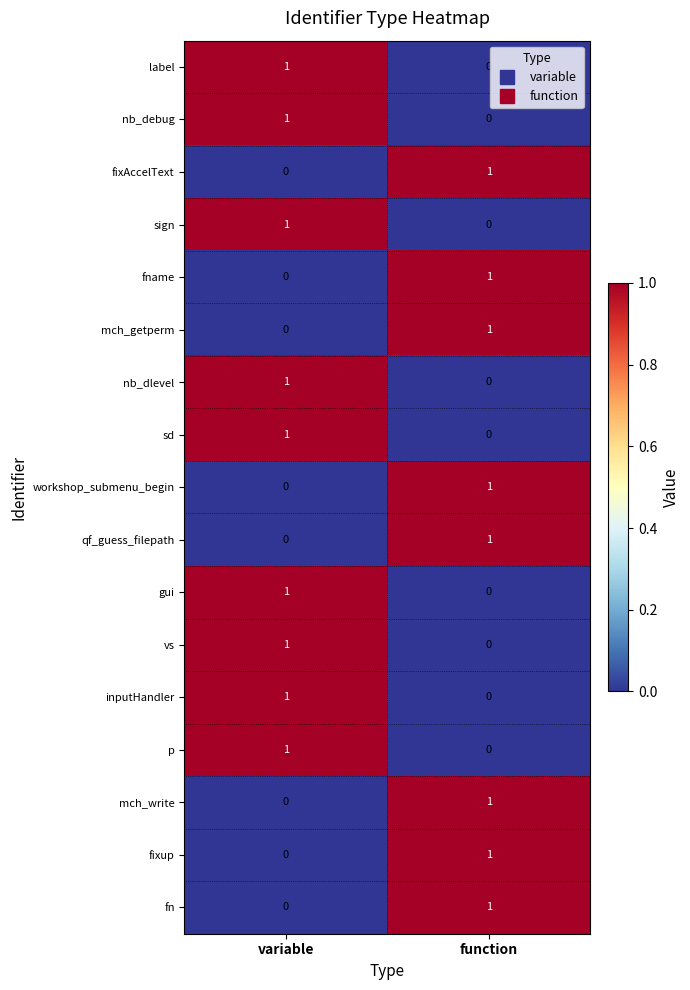

How many distinct data groups are displayed?

17